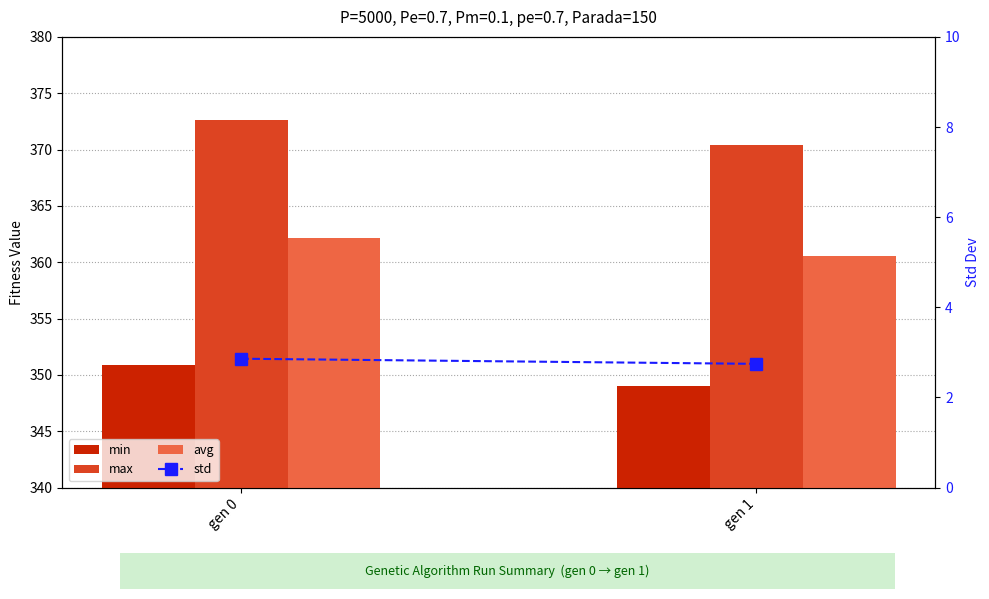

Reading right to left, list all the values displayed in this chart.

min: 349.0	350.9
max: 370.4	372.6
avg: 360.6	362.1
std: 2.7	2.9